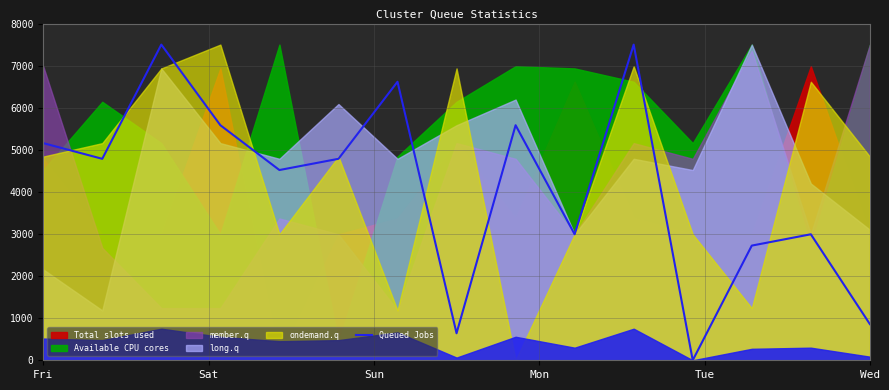

How many lines are shown in the chart?

1